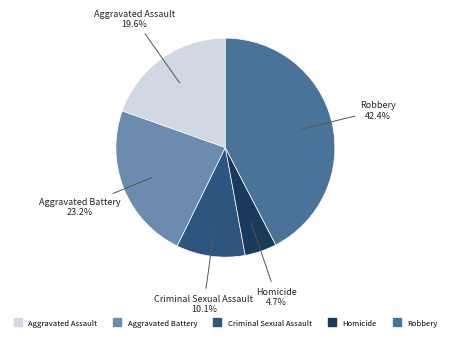

Between Aggravated Battery and Homicide, which is larger?

Aggravated Battery